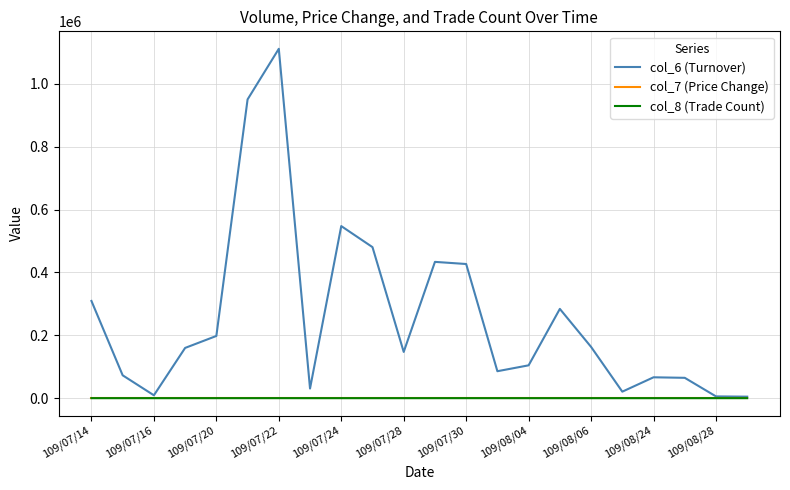

Which series has the largest total across all categories?

col_6 (Turnover)